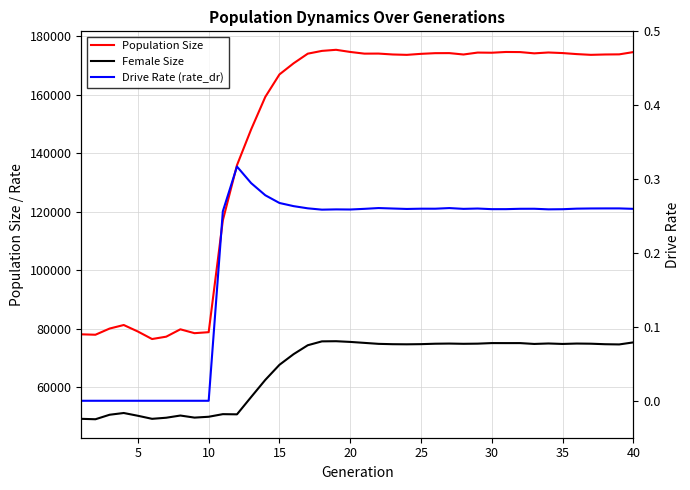

What is the highest value of the Population Size series?

175296.0